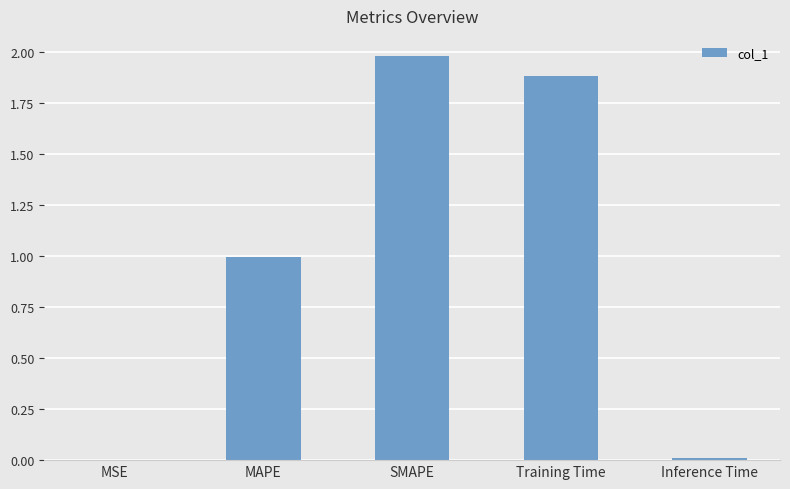

The value at MAPE is 1.0. True or false?

True